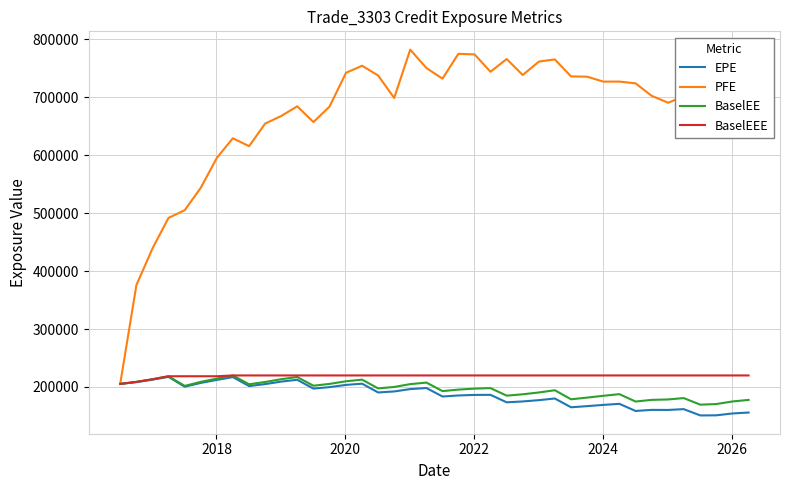

Which series has the largest total across all categories?

PFE